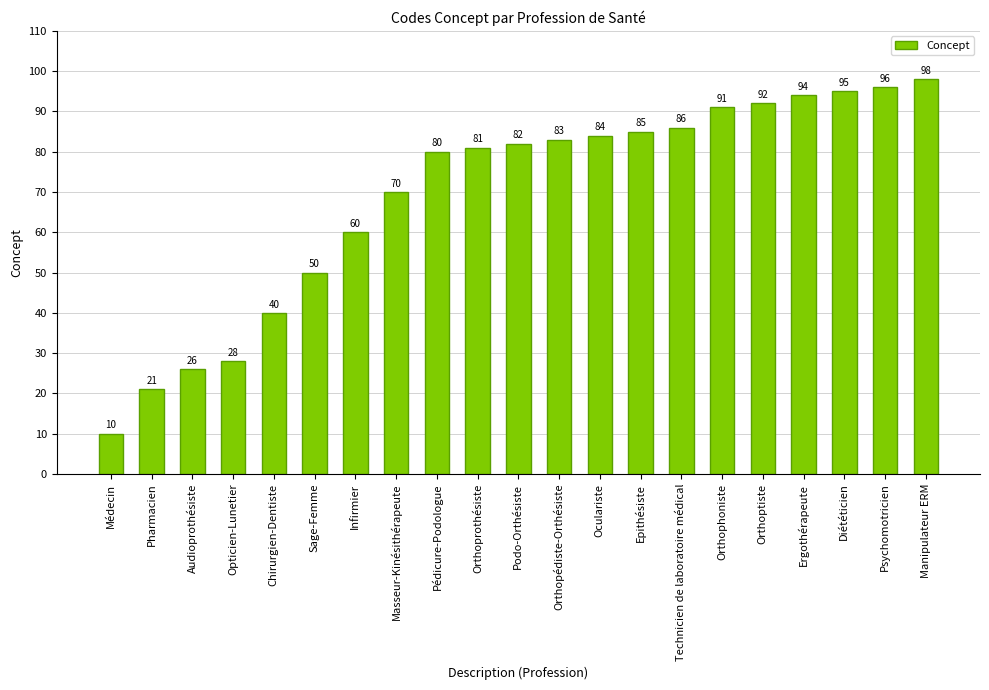

The chart shows a value of 24 at Pédicure-Podologue. True or false?

False